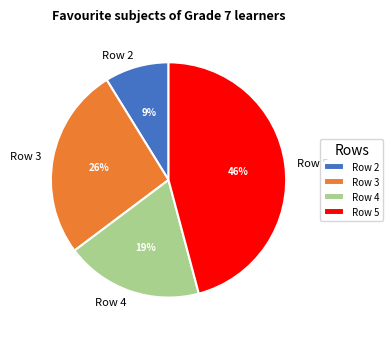

Is Row 3 the majority of the pie?

No